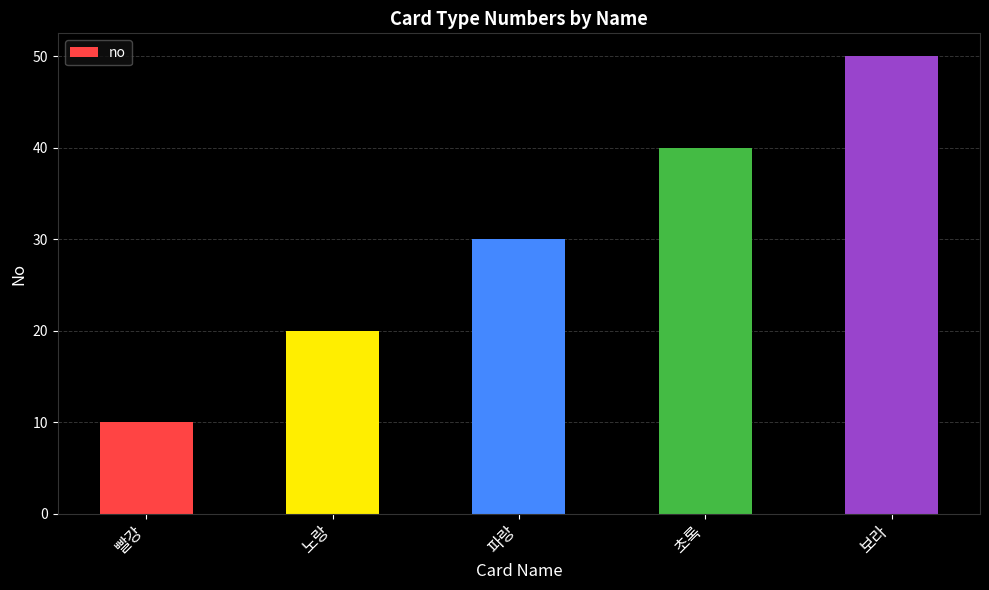

Reading left to right, list all the values displayed in this chart.

10	20	30	40	50